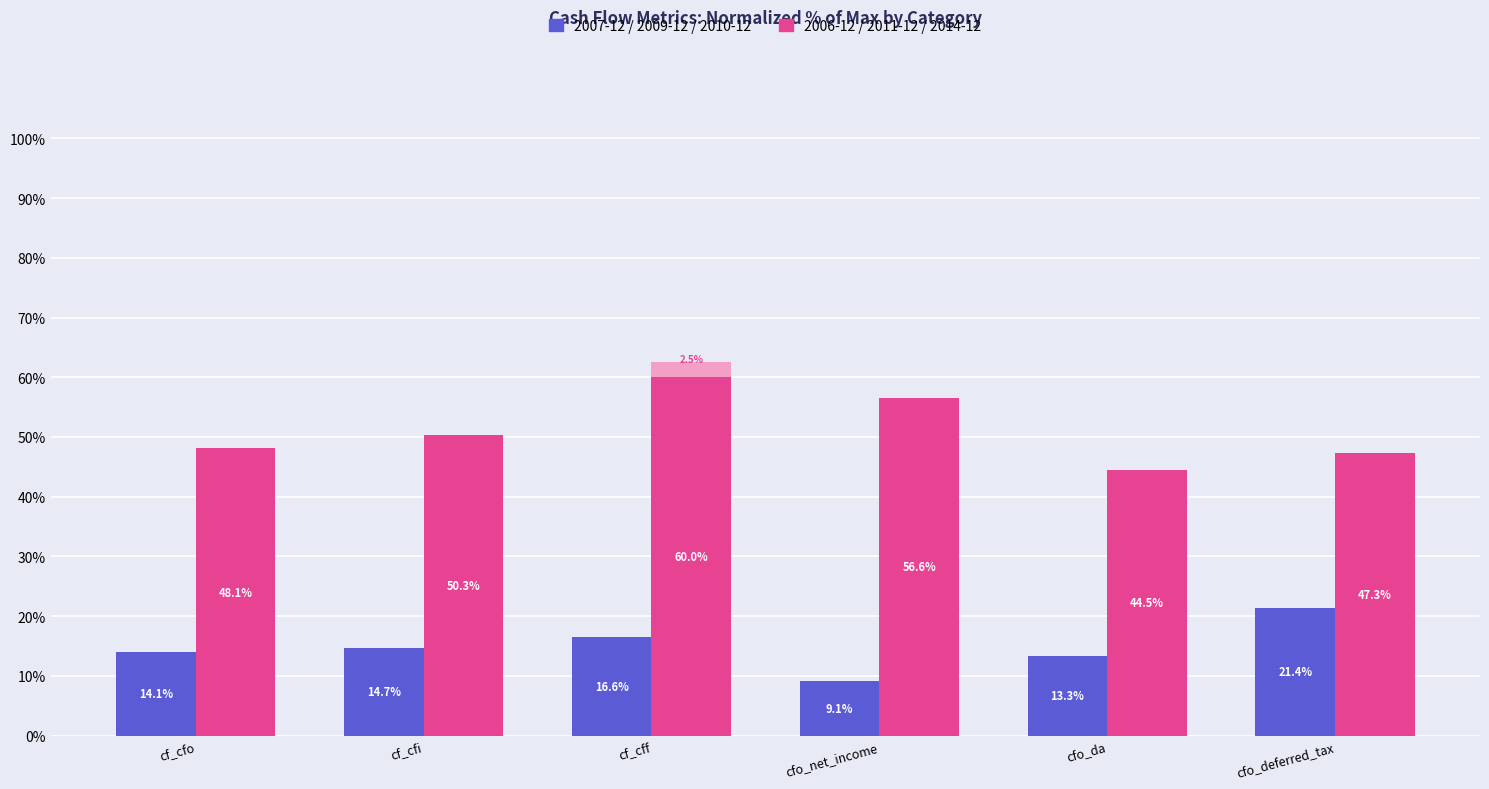

What is the approximate value of 2006-12 / 2011-12 / 2014-12 at cfo_net_income?

56.6